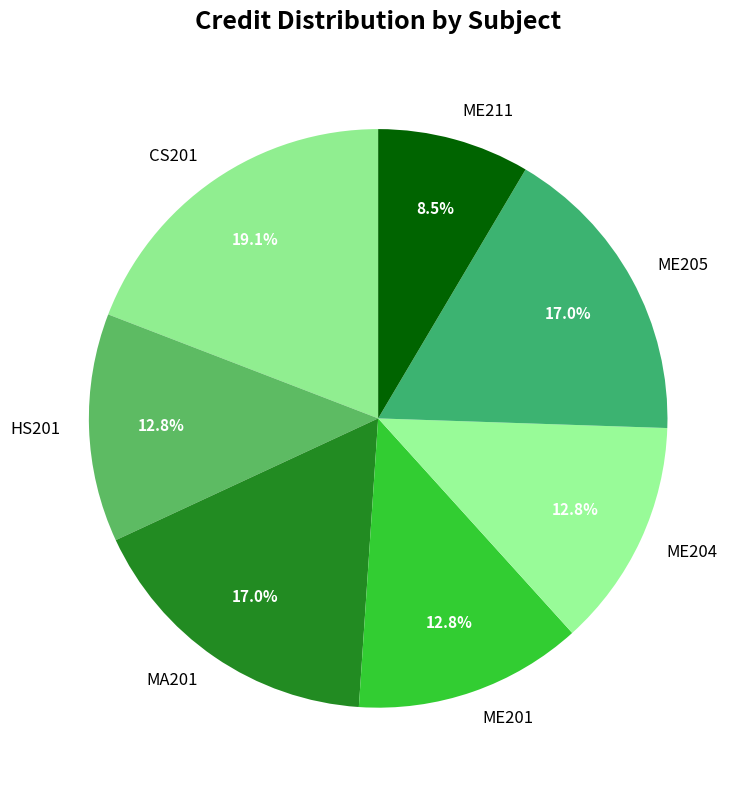

Does CS201 represent more than half of the total?

No